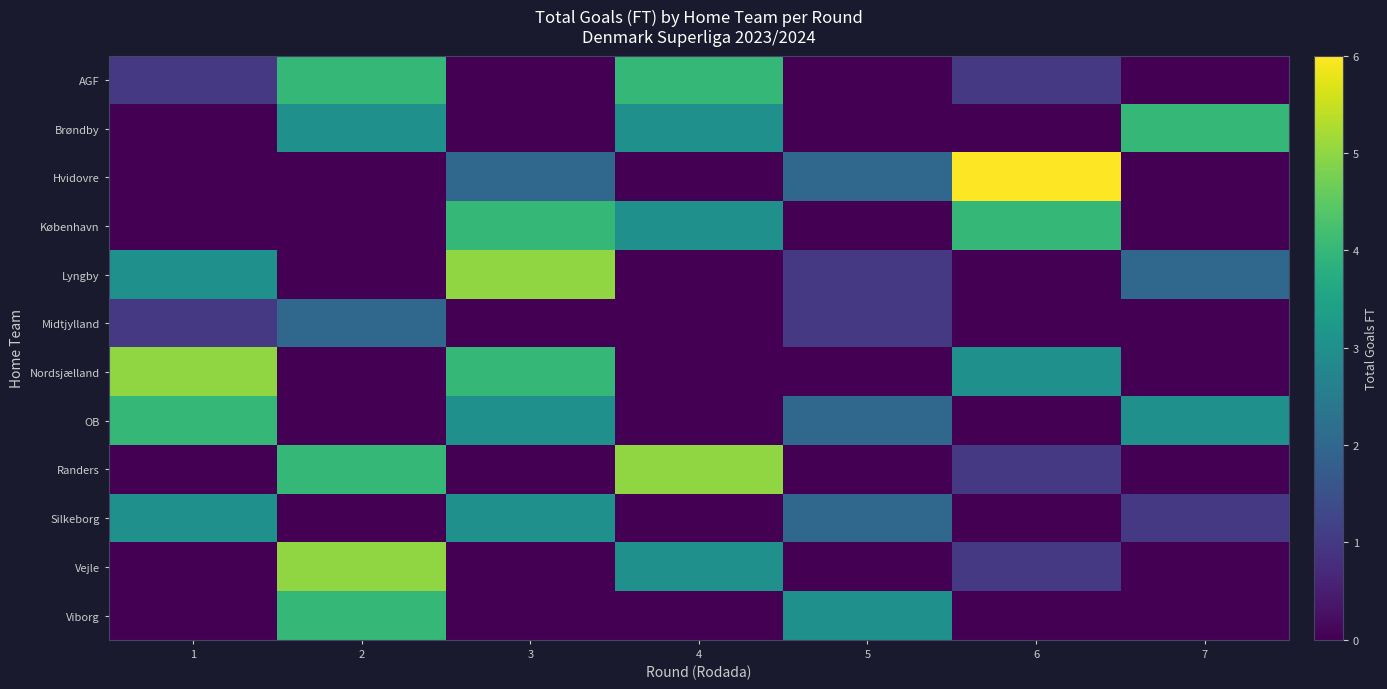

List the series in order of their peak value, lowest first.

Midtjylland, Silkeborg, AGF, Brøndby, København, OB, Viborg, Lyngby, Nordsjælland, Randers, Vejle, Hvidovre